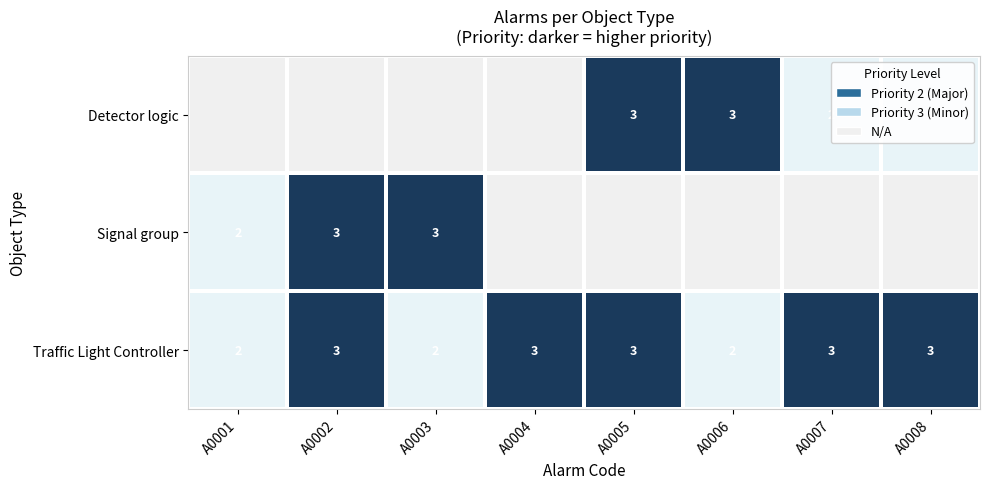

Which has a higher value, A0001 or A0007?

A0007